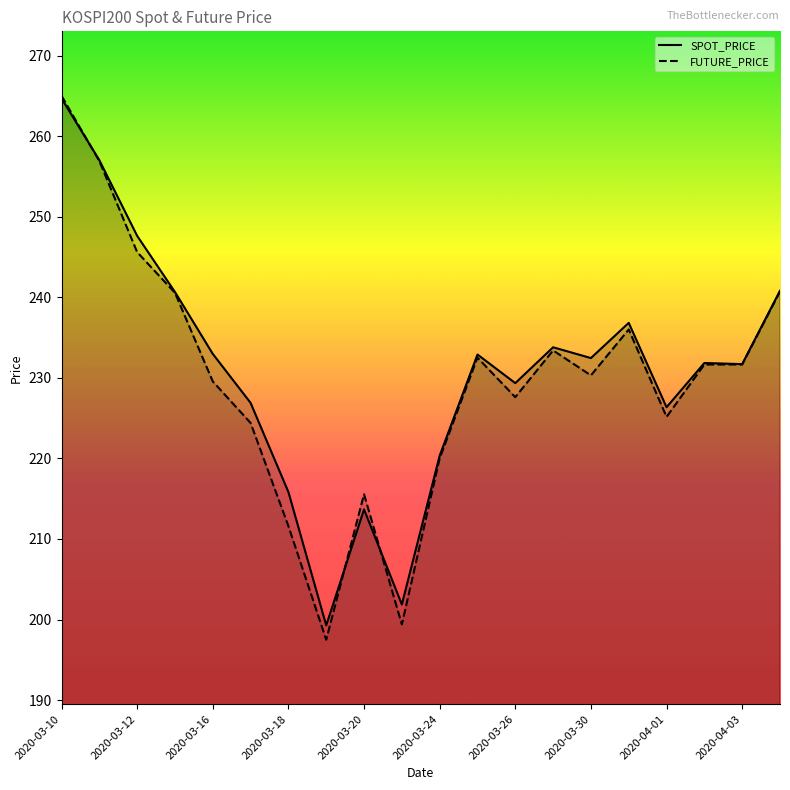

True or false: SPOT_PRICE has more than 2 interior local peaks.

True